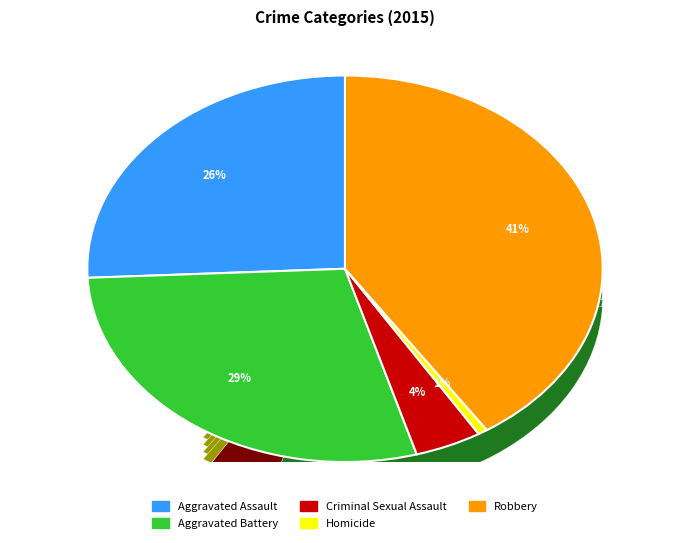

To the nearest percent, what portion does Criminal Sexual Assault represent?

4%